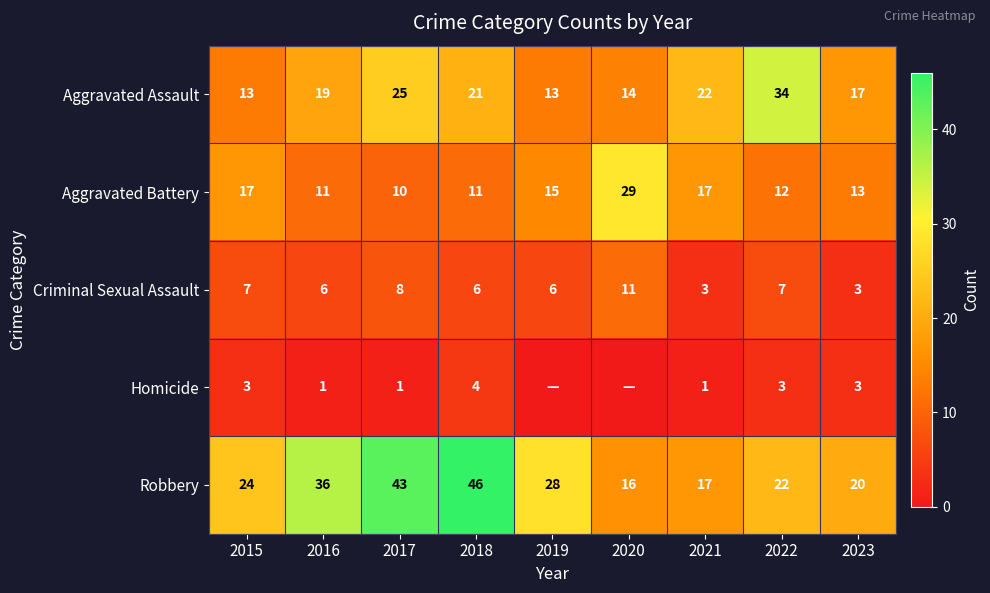

Read the Aggravated Battery value at 2018, to the nearest 10.

10